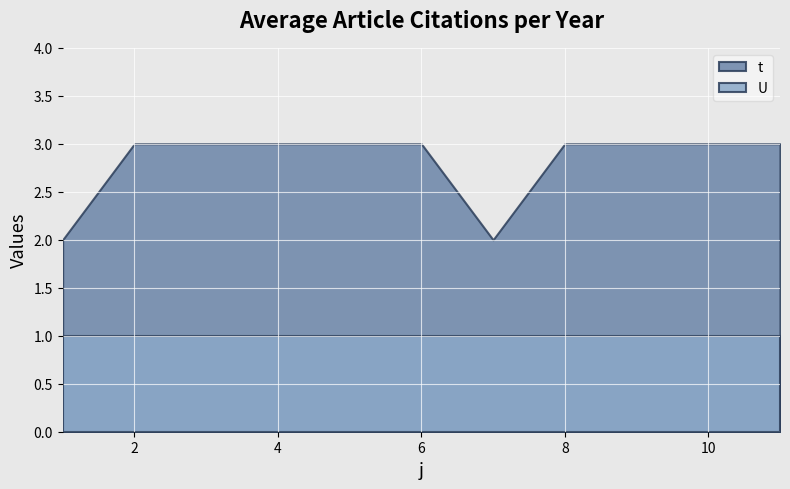

True or false: U has a value of 1 at 5.

True